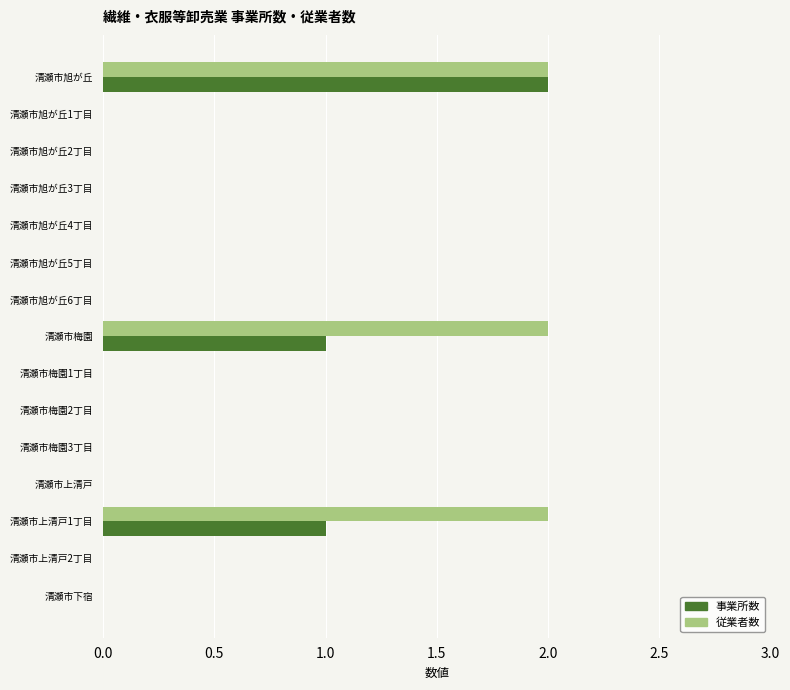

Is it true that 従業者数 equals 0 at 清瀬市梅園3丁目?

True